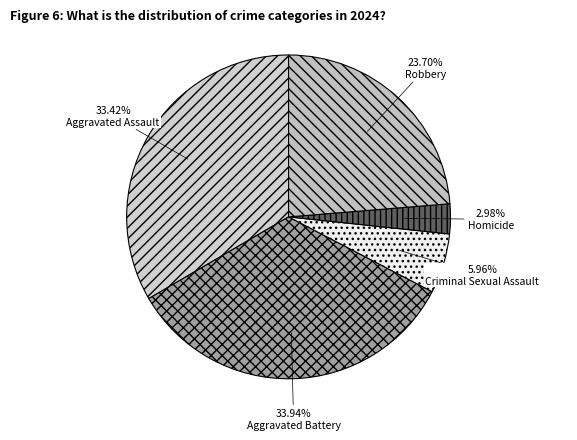

True or false: Robbery accounts for 24% of the total.

True